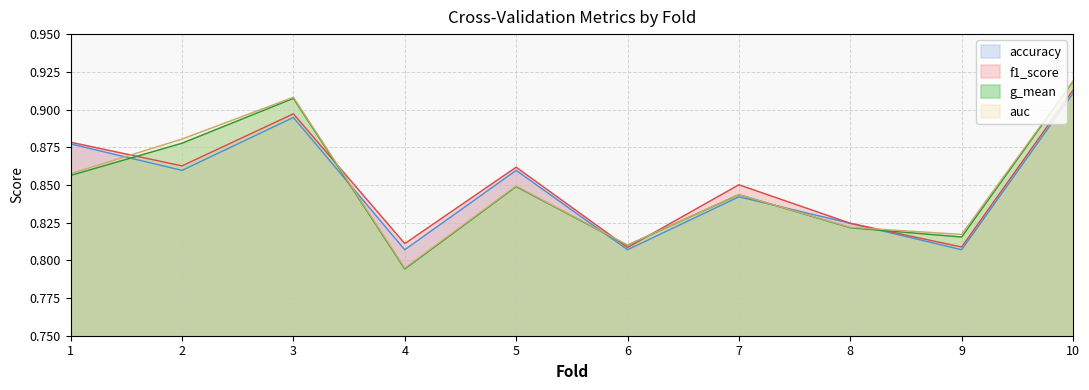

Reading left to right, transcribe all the data shown in this chart.

accuracy: 0.9	0.9	0.9	0.8	0.9	0.8	0.8	0.8	0.8	0.9
auc: 0.9	0.9	0.9	0.8	0.8	0.8	0.8	0.8	0.8	0.9
f1_score: 0.9	0.9	0.9	0.8	0.9	0.8	0.9	0.8	0.8	0.9
g_mean: 0.9	0.9	0.9	0.8	0.8	0.8	0.8	0.8	0.8	0.9